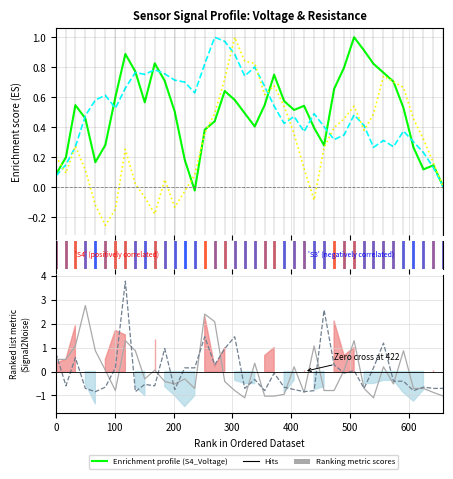

True or false: S6_Voltage has a value of 0.3 at 37.

False